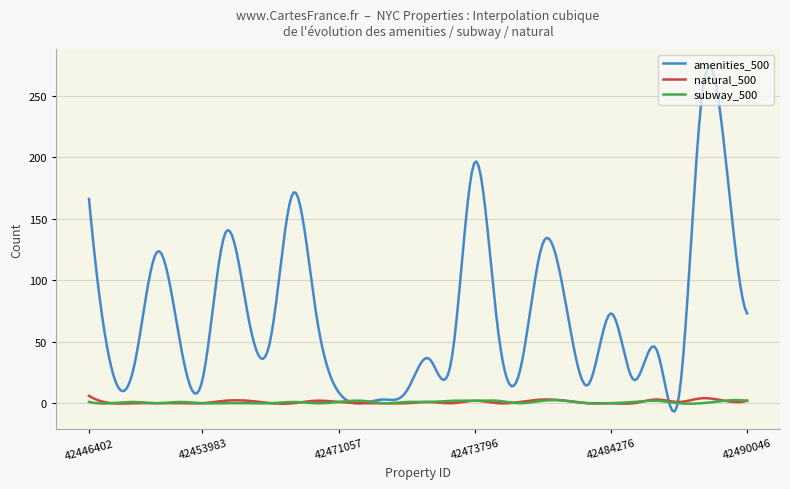

Which series has the largest total across all categories?

amenities_500